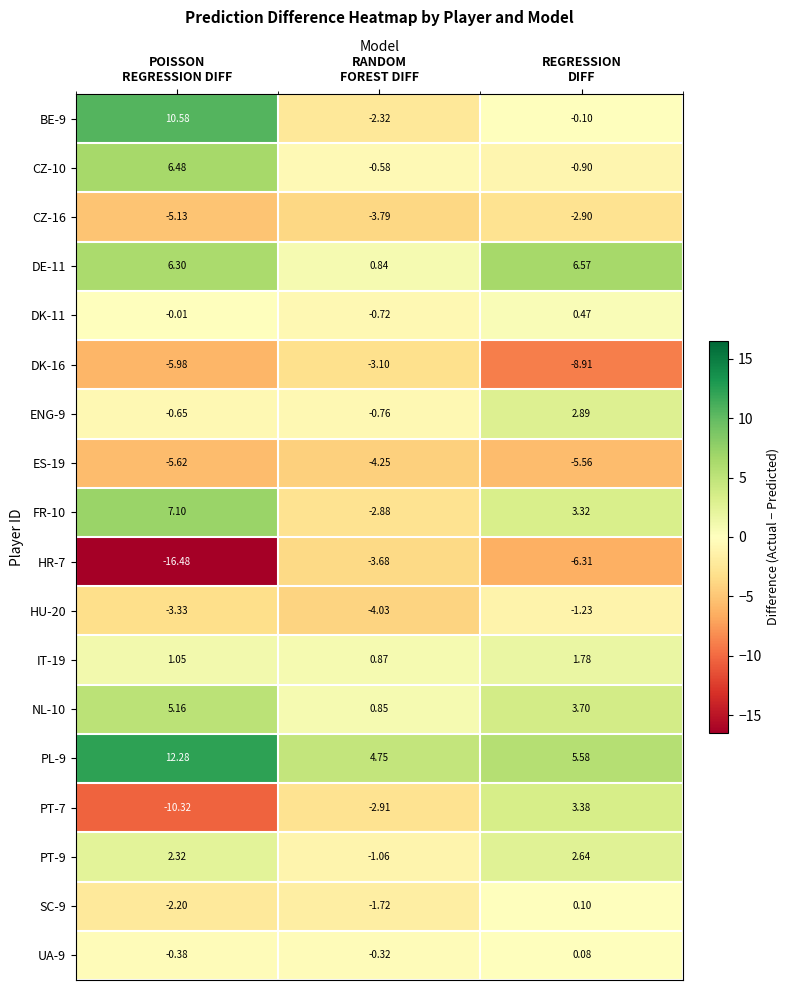

Which label corresponds to the smallest value in the chart?

POISSON
REGRESSION DIFF